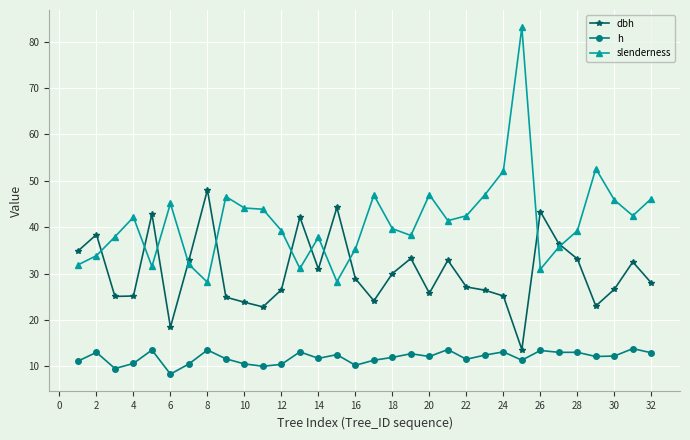

Which series has the largest range (max minus min)?

slenderness